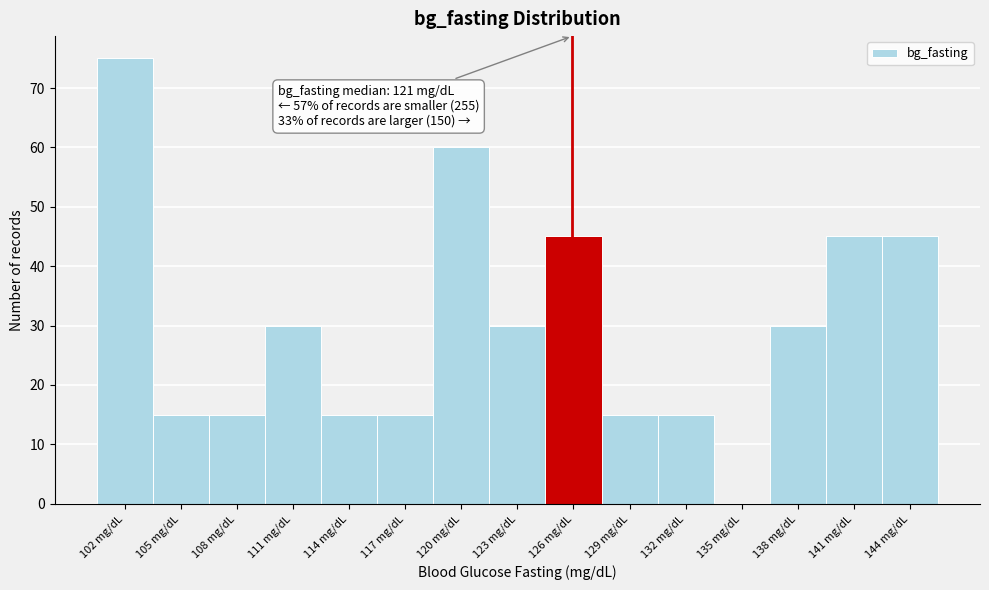

Which range on the x-axis has the tallest bar?

100.0 to 103.0